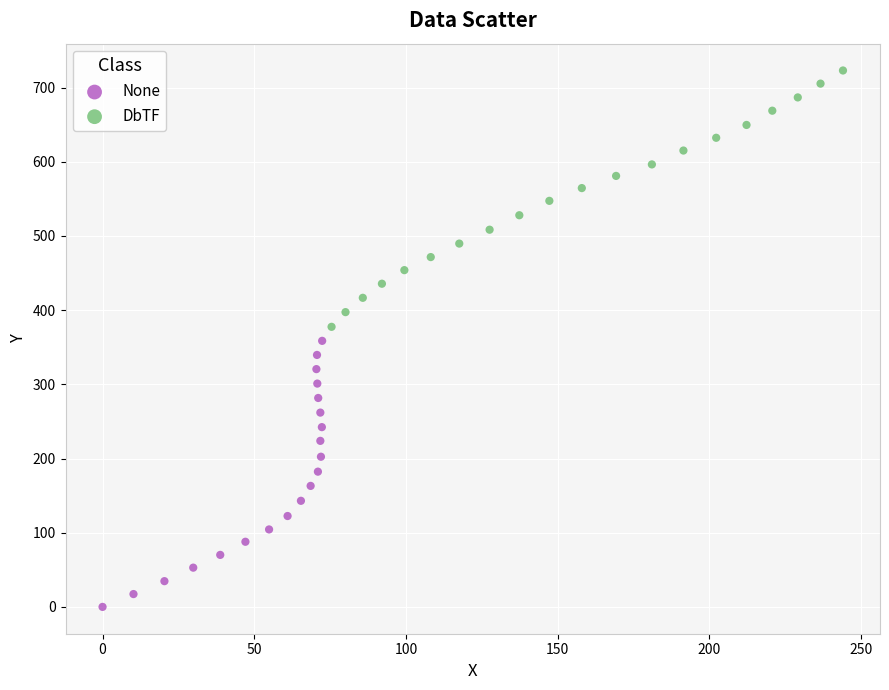

Which series contains the lowest Y value?

None